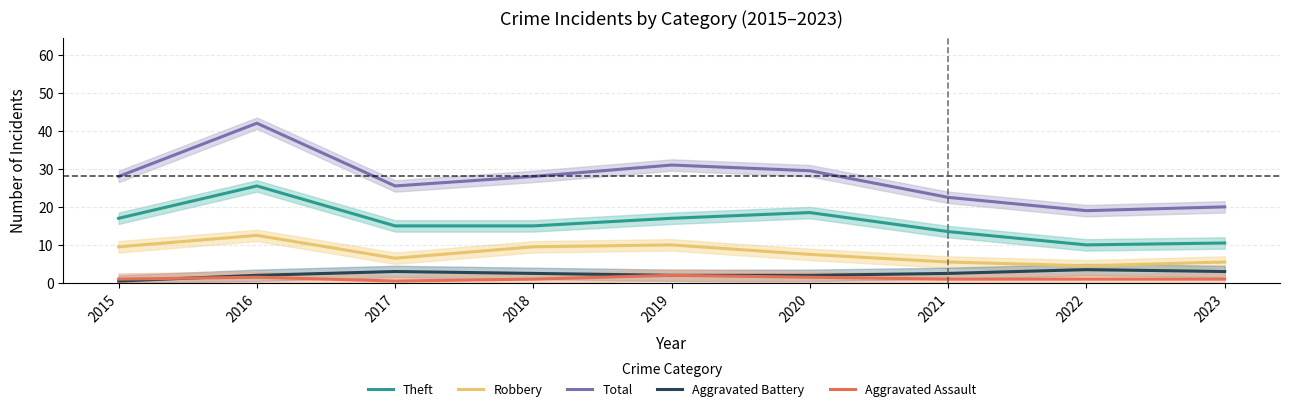

Is it true that Aggravated Assault equals 2.7 at 2019?

False